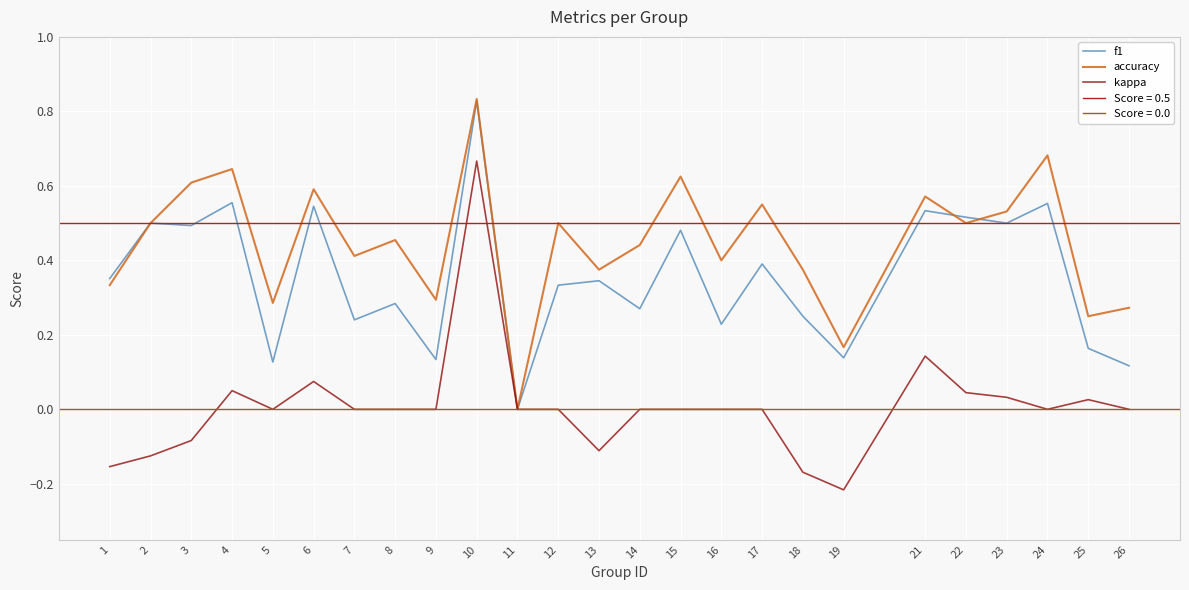

The value of f1 at 13 is 0.3. True or false?

True